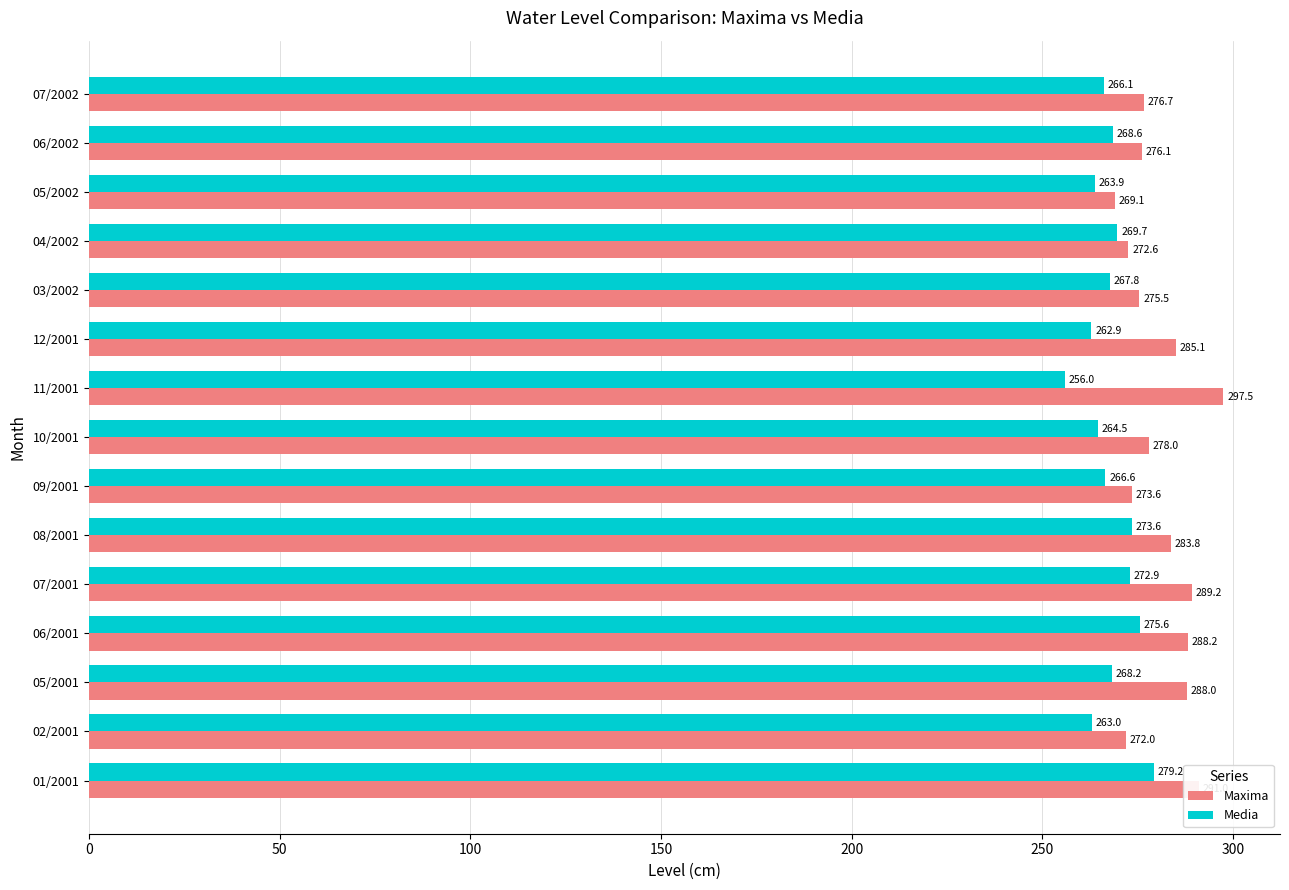

Is the value of Media at 09/2001 greater than the value of Maxima at 06/2002?

No